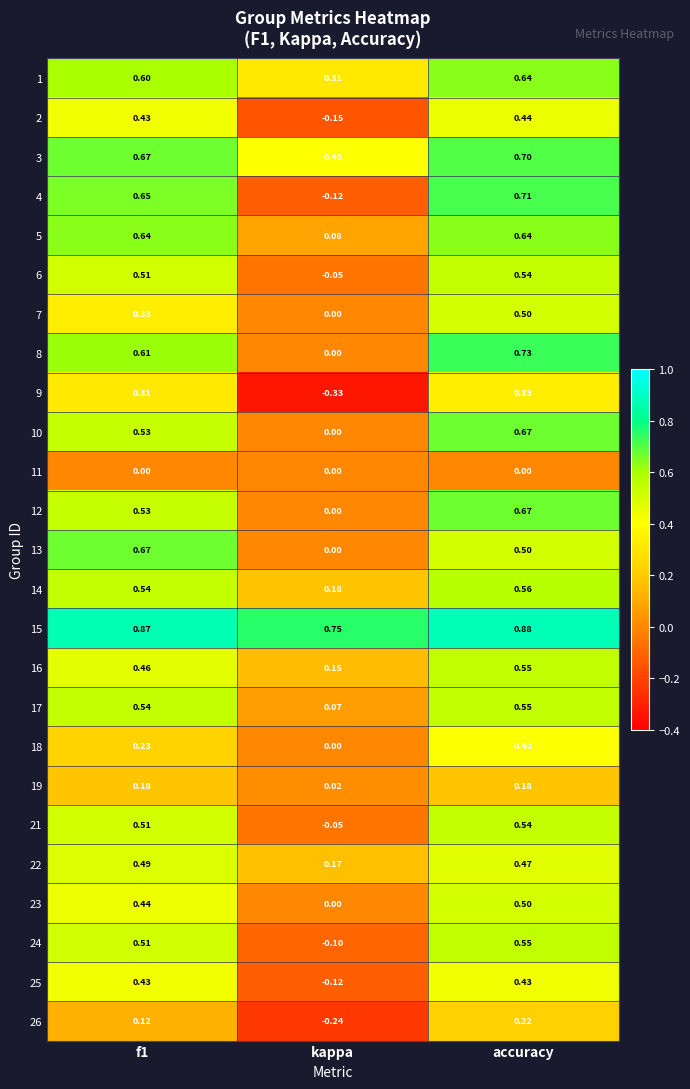

Where is 2 nearest to the value 0?

kappa